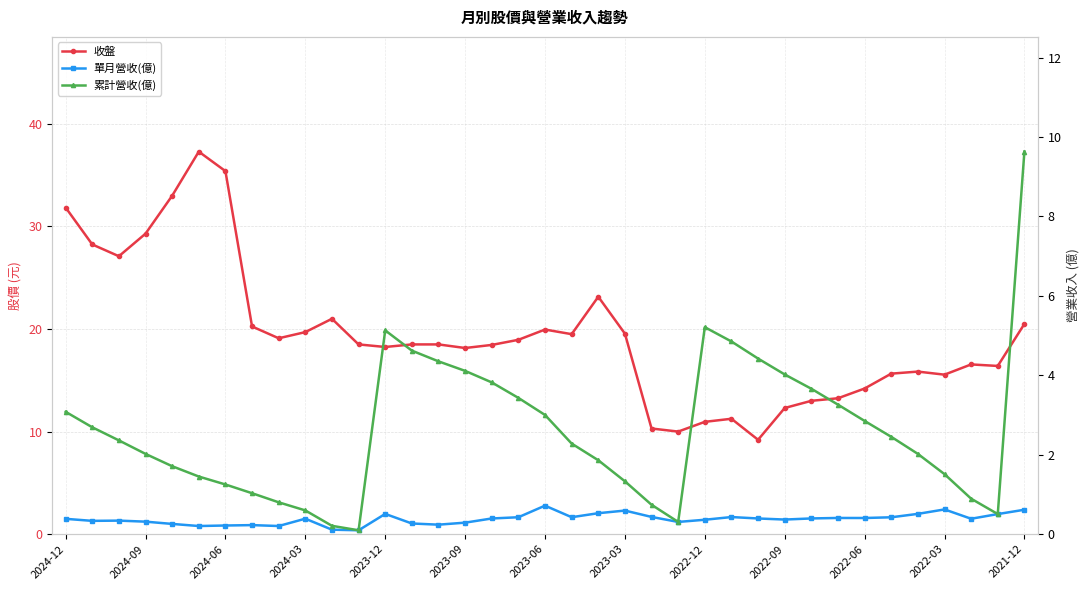

At how many categories does at least one series exceed 32?

3